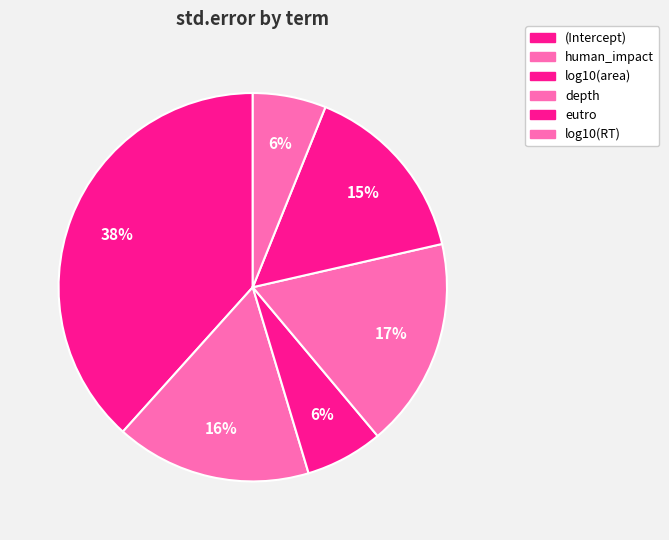

The eutro slice represents 8% of the pie. True or false?

False